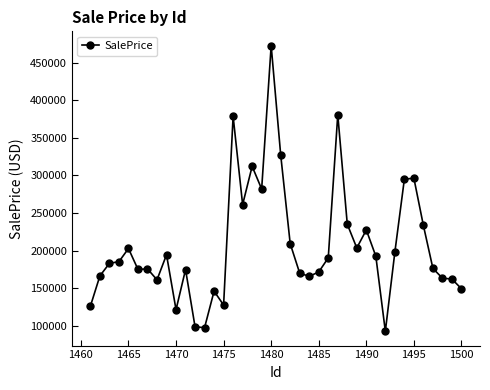

What is the difference between the maximum and minimum values?

379562.9